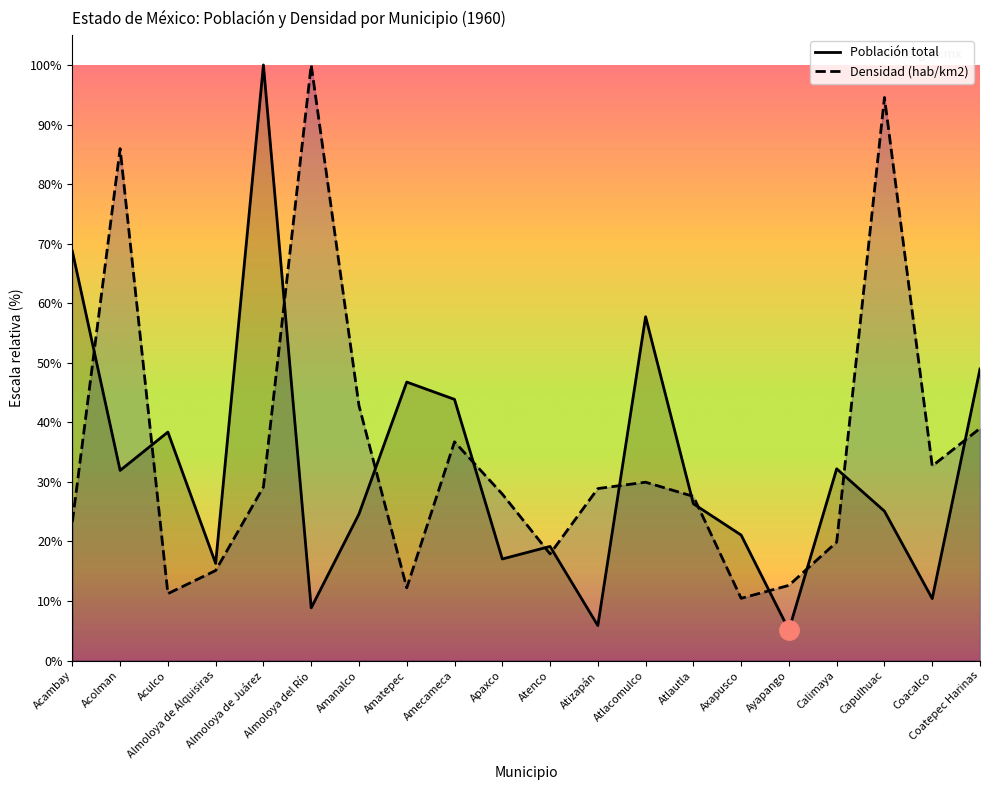

How many interior local valleys does the Población total series have?

7